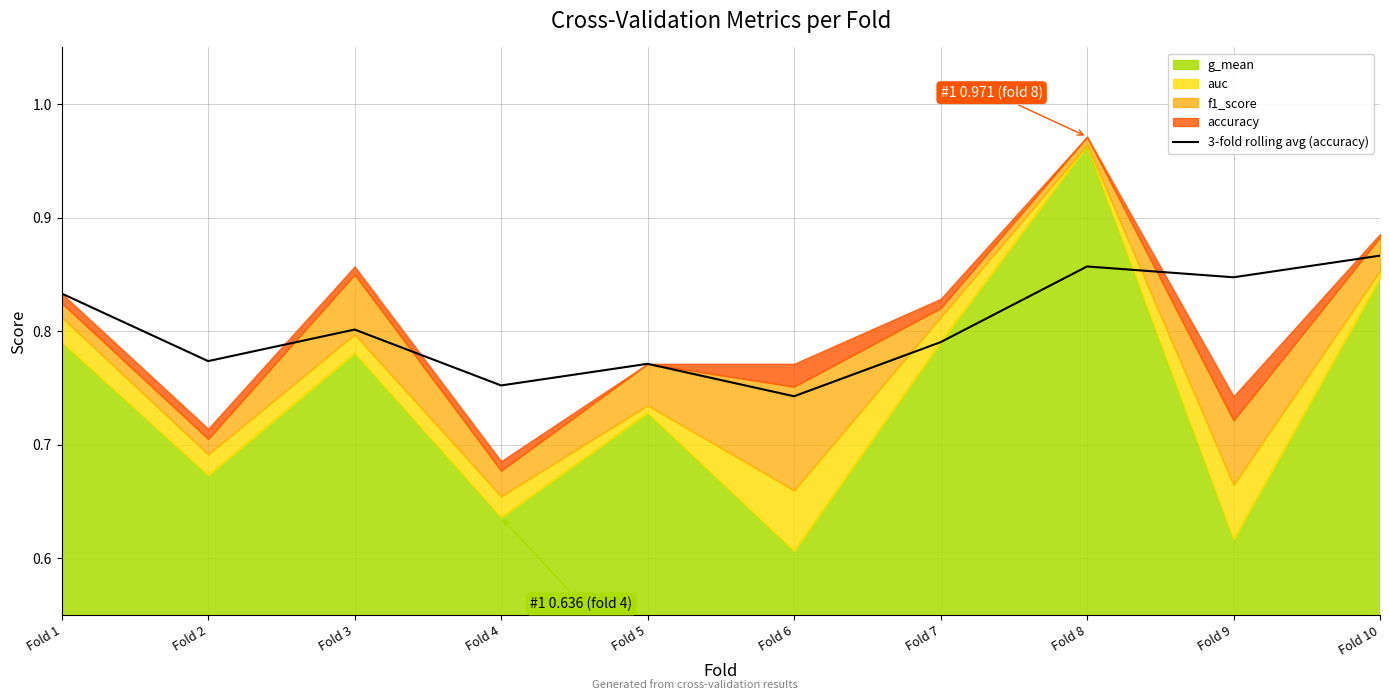

How many lines are shown in the chart?

1